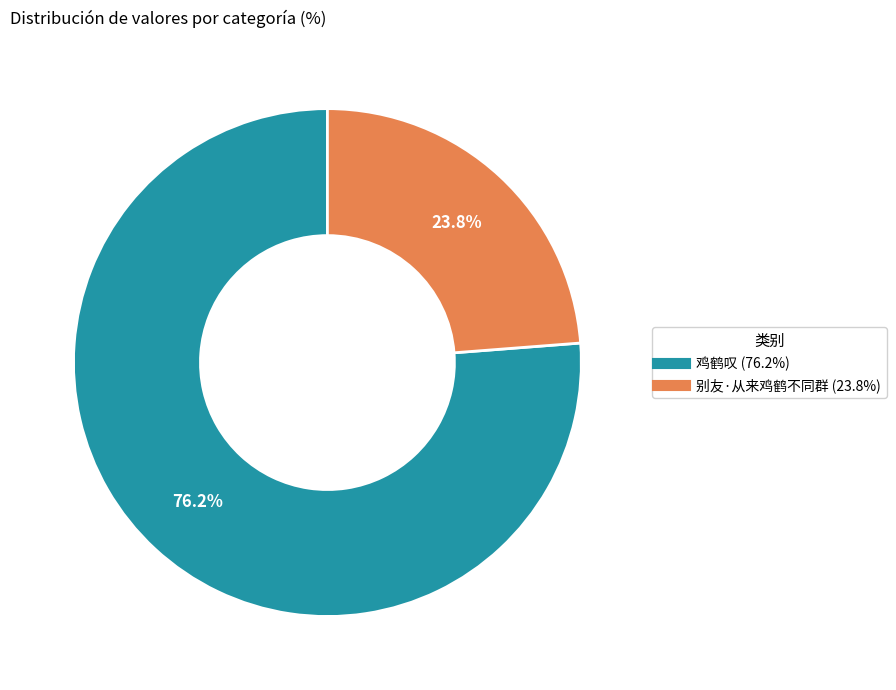

How many slices are in this pie chart?

2